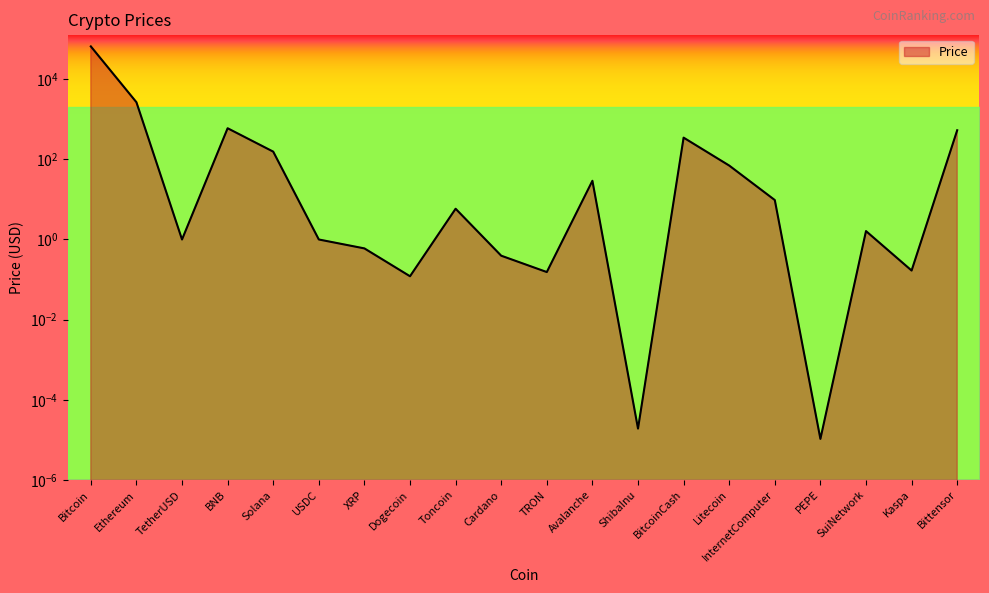

Reading right to left, list all the values displayed in this chart.

Bittensor=530.8	Kaspa=0.2	SuiNetwork=1.6	PEPE=0.0	InternetComputer=9.6	Litecoin=69.9	BitcoinCash=347.2	ShibaInu=0.0	Avalanche=29.1	TRON=0.2	Cardano=0.4	Toncoin=5.8	Dogecoin=0.1	XRP=0.6	USDC=1.0	Solana=155.4	BNB=595.6	TetherUSD=1.0	Ethereum=2657.9	Bitcoin=65583.7